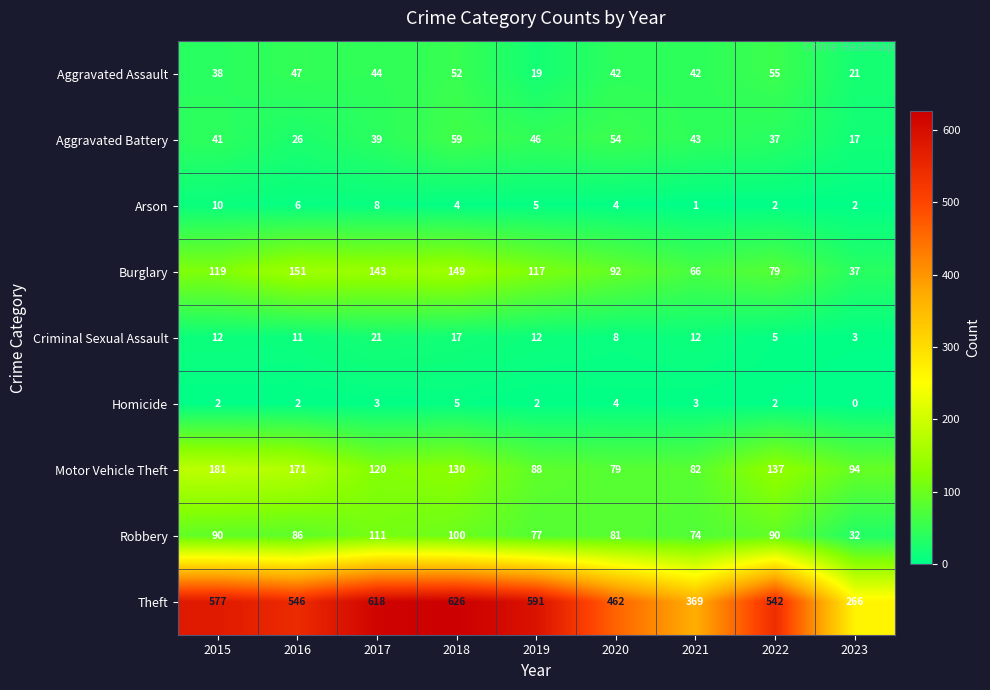

At 2019, list the series in order from largest to smallest.

Theft, Burglary, Motor Vehicle Theft, Robbery, Aggravated Battery, Aggravated Assault, Criminal Sexual Assault, Arson, Homicide